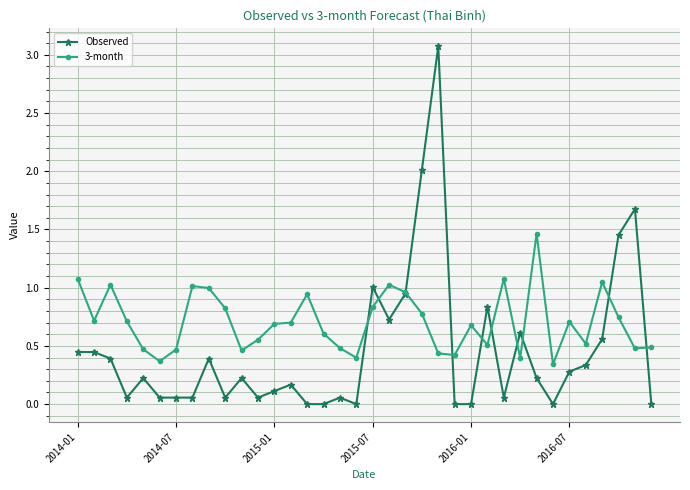

List the series in order of their peak value, lowest first.

3-month, Observed